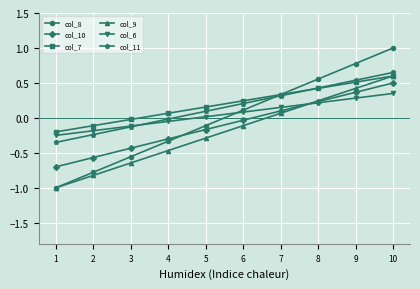

True or false: col_10 has a value of 0.2 at 8.

True